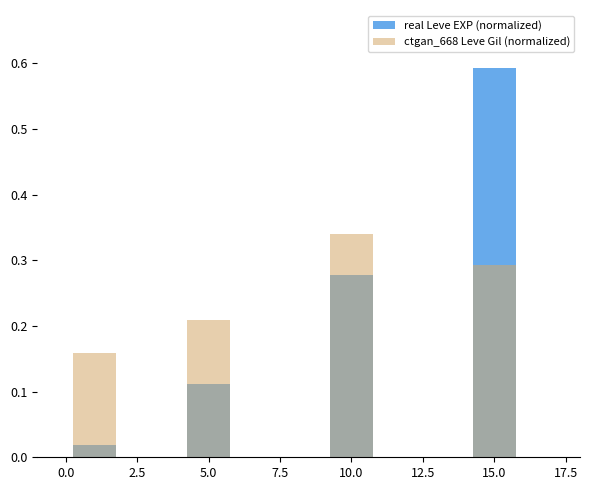

The ctgan_668 Leve Gil (normalized) series shows 0.1 at 5.0. True or false?

False